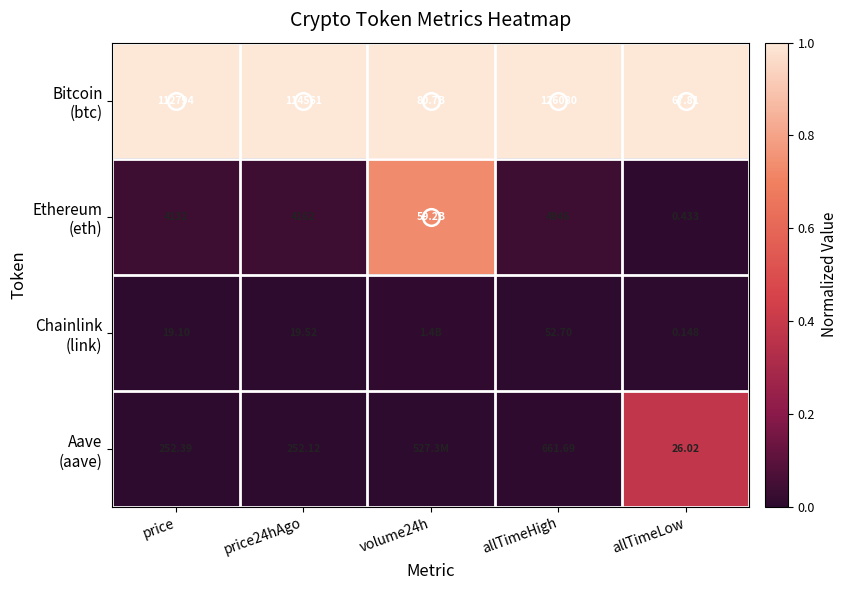

What is the greatest value displayed?

1.0